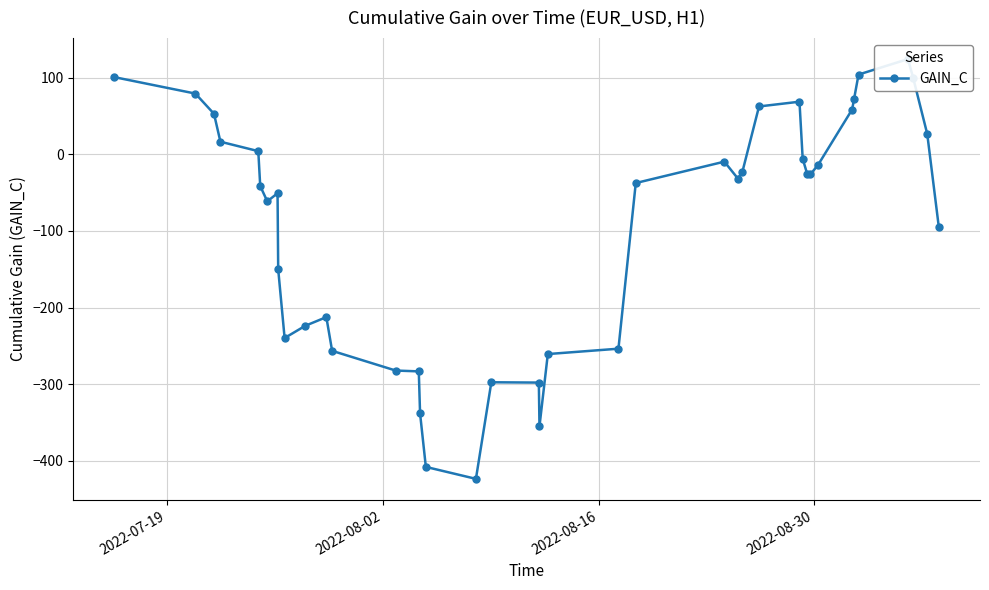

What is the smallest value displayed?

-423.5